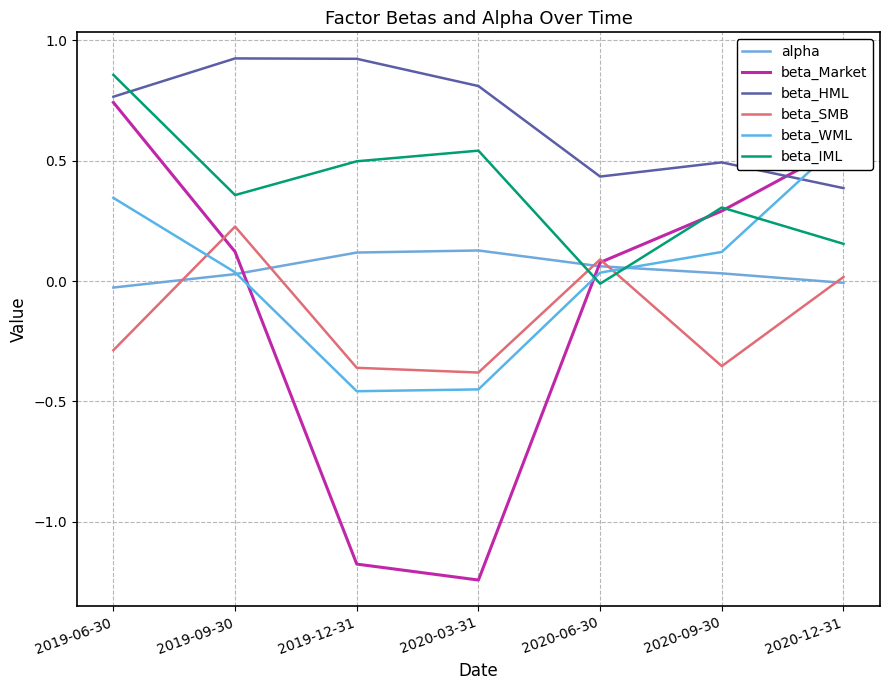

What is the difference between the beta_Market values at 2020-06-30 and 2020-03-31?

1.3